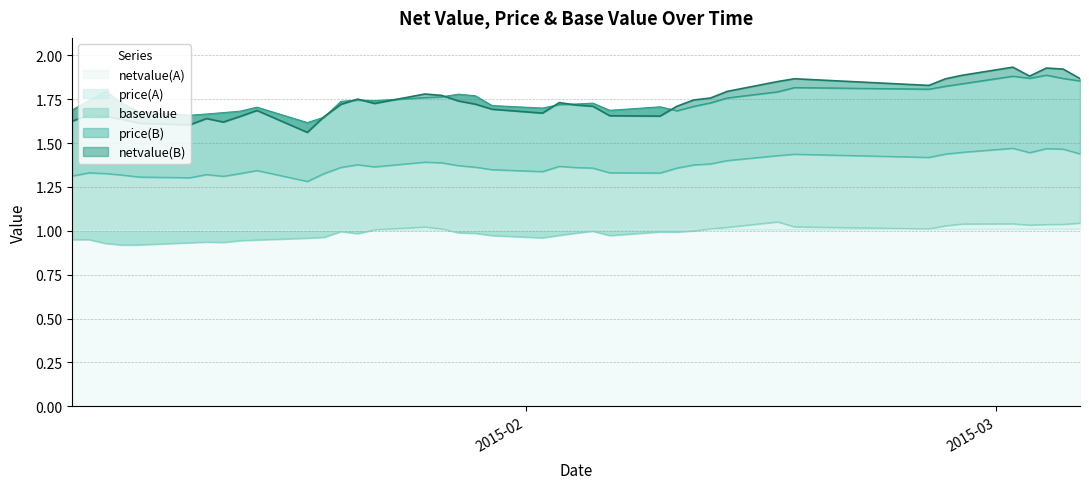

At how many categories does at least one series exceed 1?

40